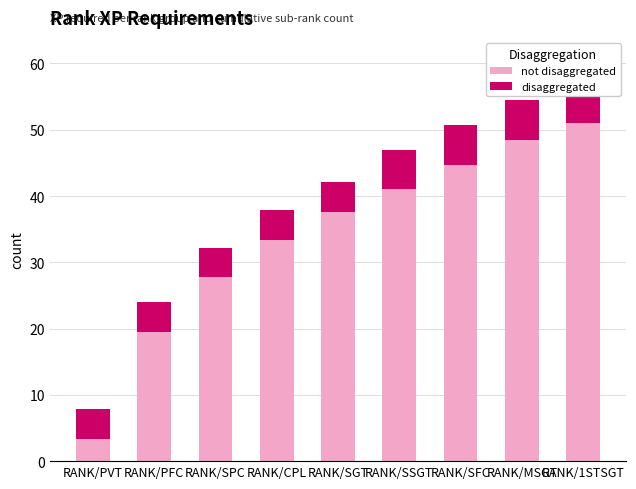

How many bars are there in each group?

2